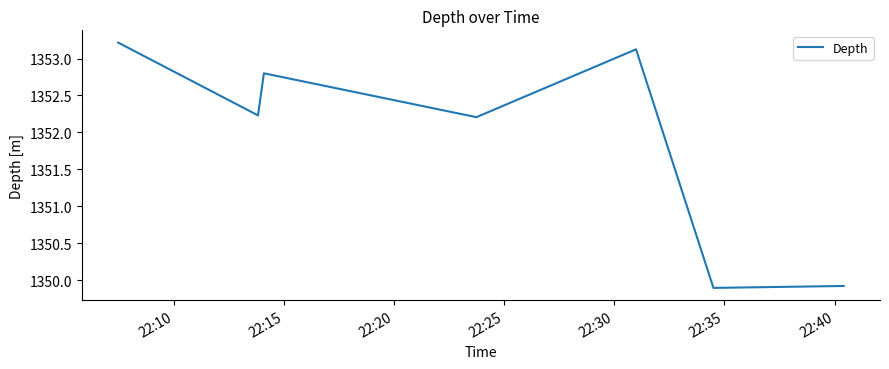

Is this an area chart (filled region under the line)?

No